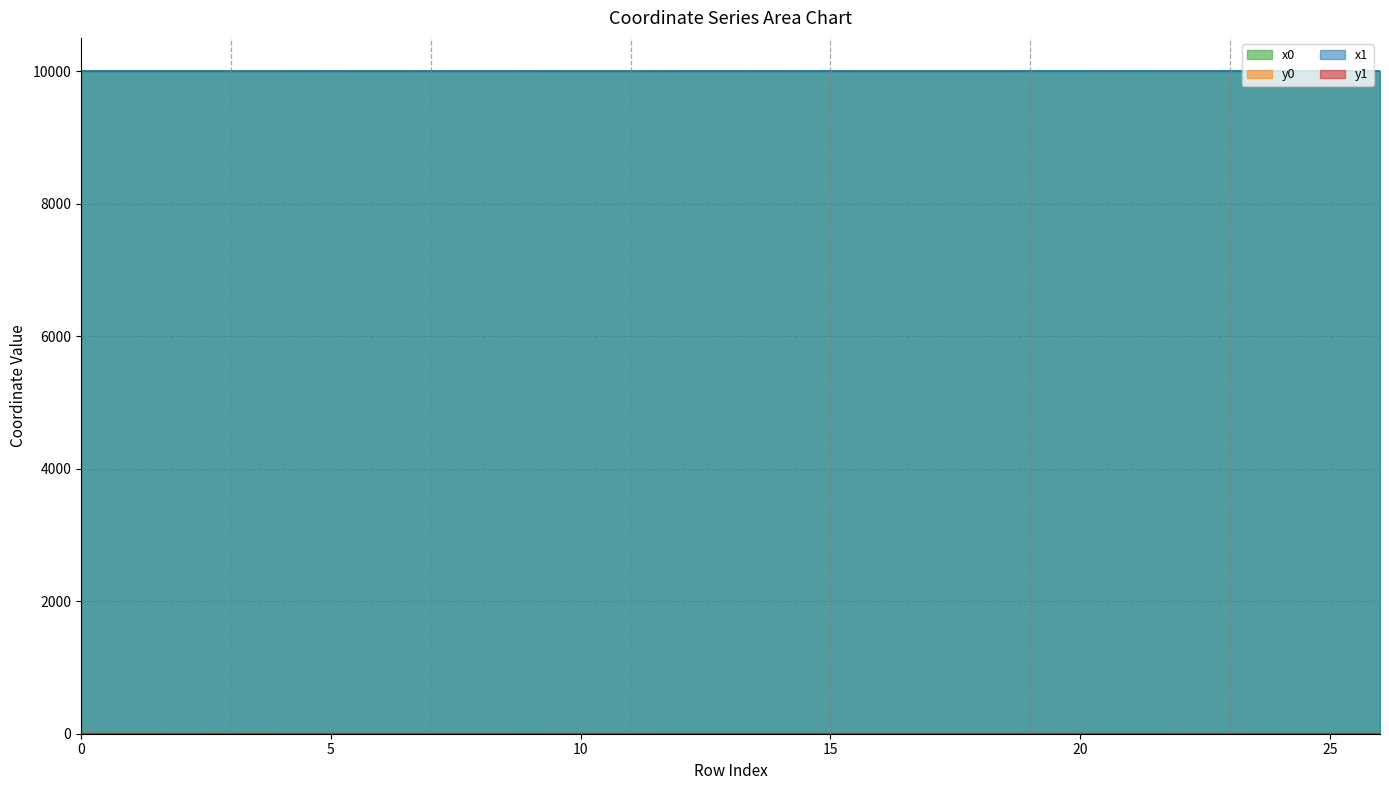

True or false: x0 has a value of 13930.9 at 6.

False